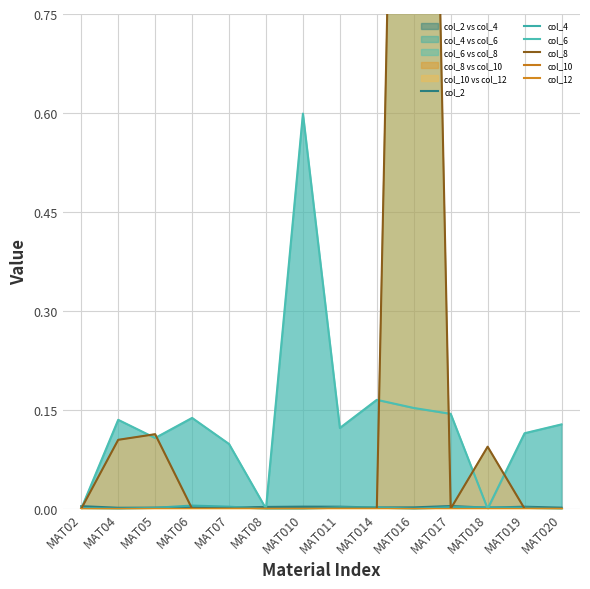

Which category has the highest value across all series?

MAT016